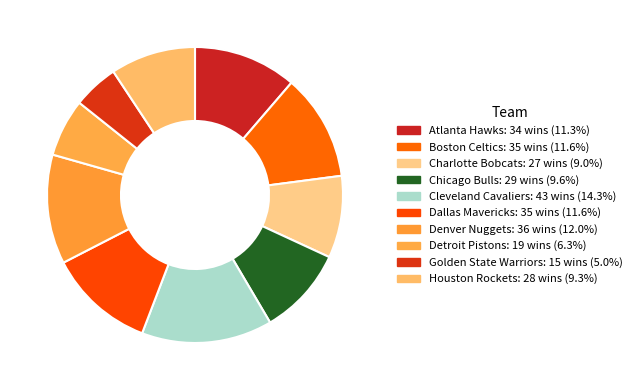

How many slices are in this pie chart?

10